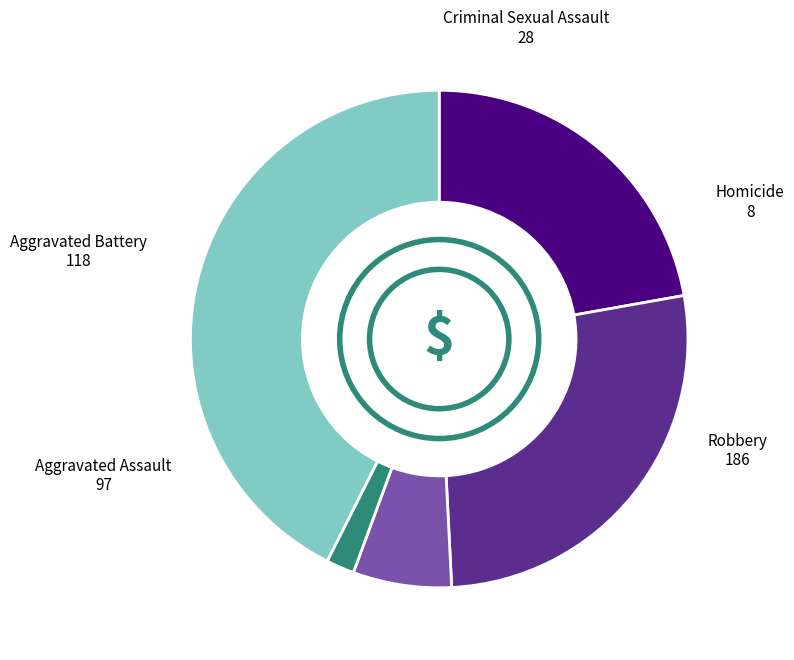

Which has a higher value, Aggravated Battery or Aggravated Assault?

Aggravated Battery